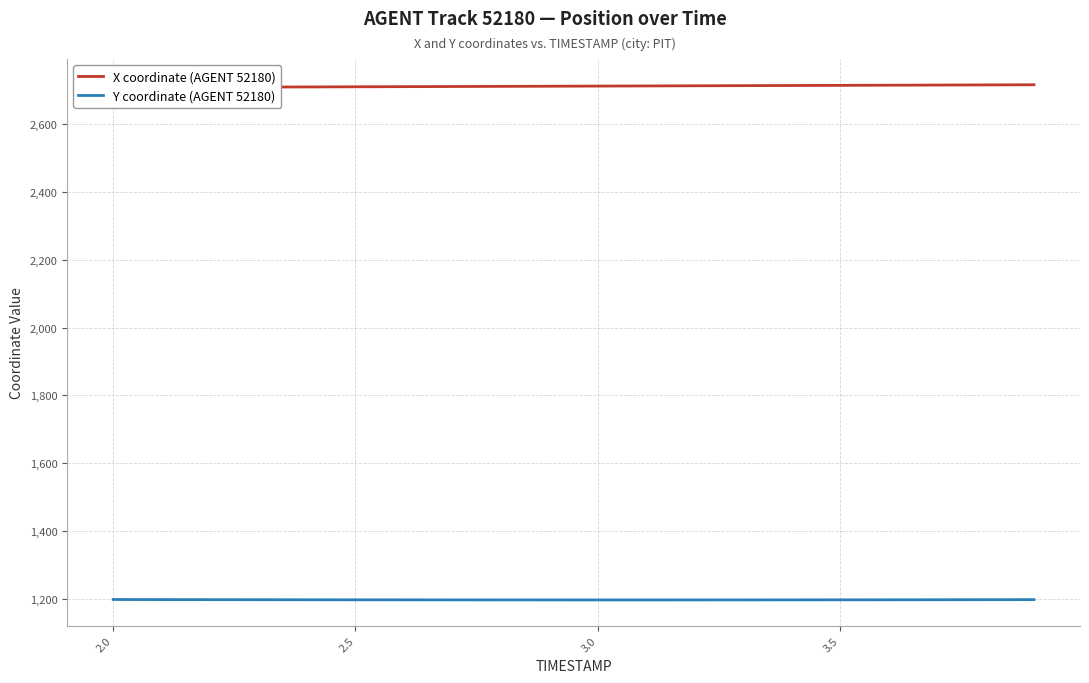

What is the difference between the second highest and second lowest values in the X coordinate (AGENT 52180) series?

7.2